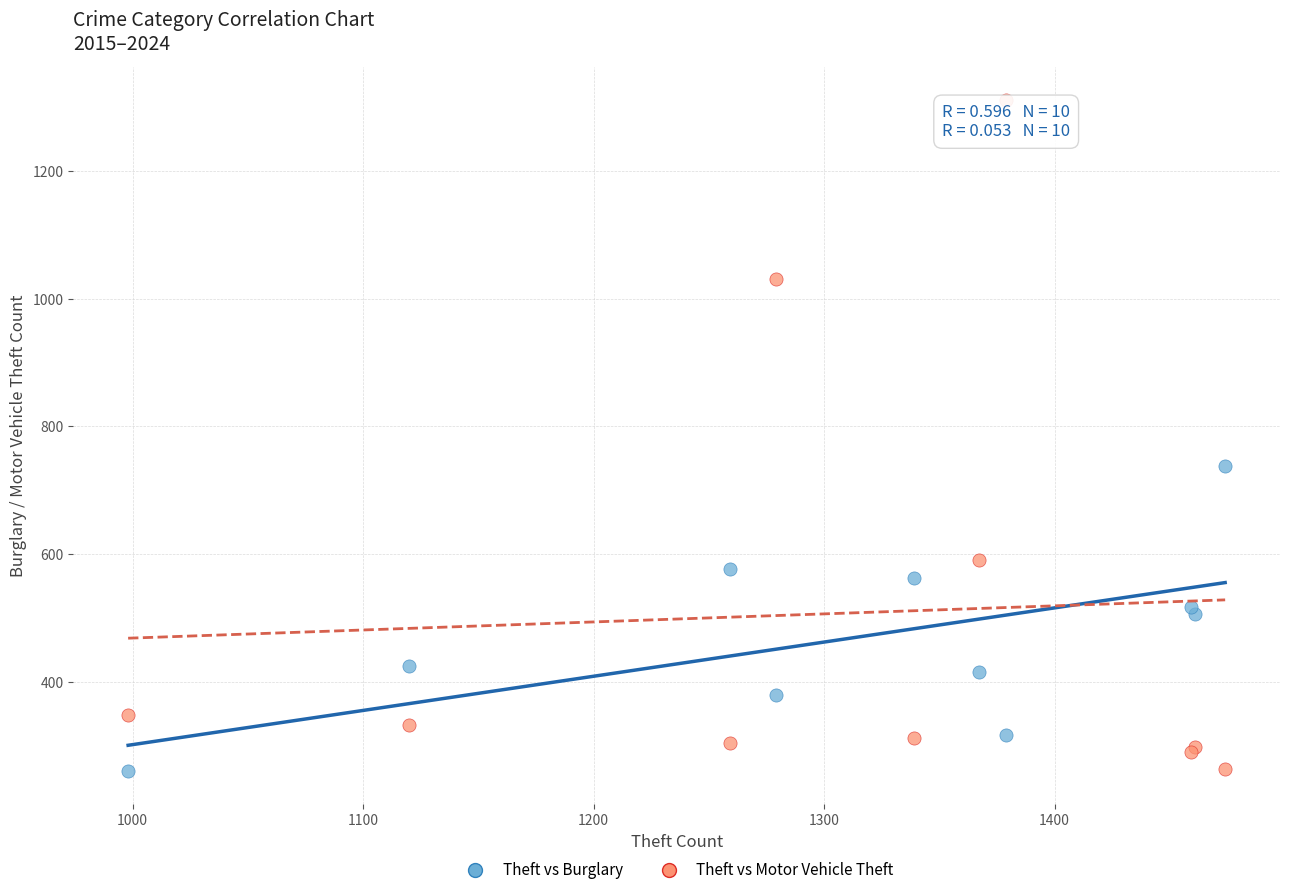

Across all series, what Y value is closest to 786?

738